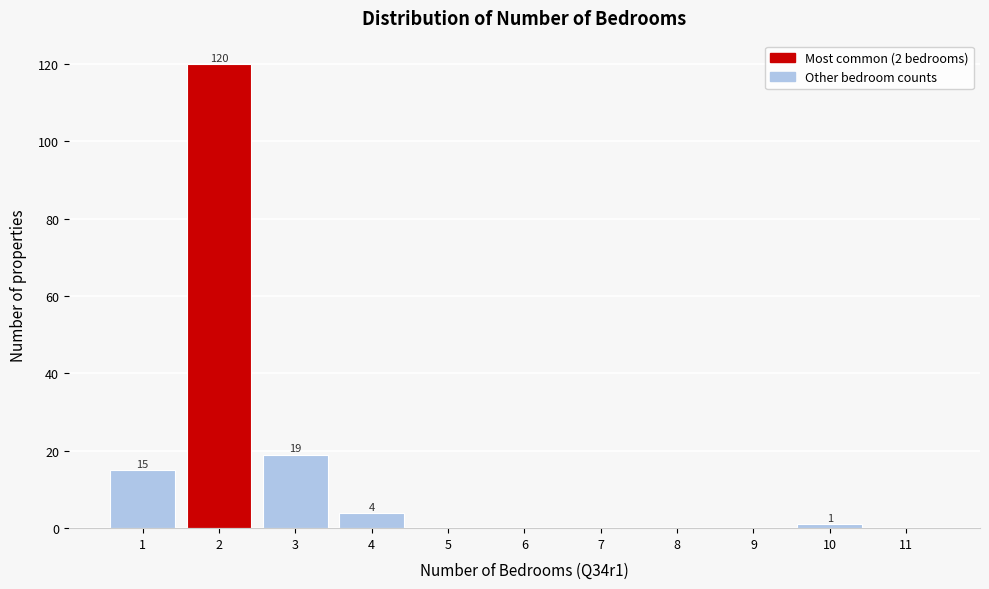

Which range on the x-axis has the tallest bar?

1.5 to 2.5